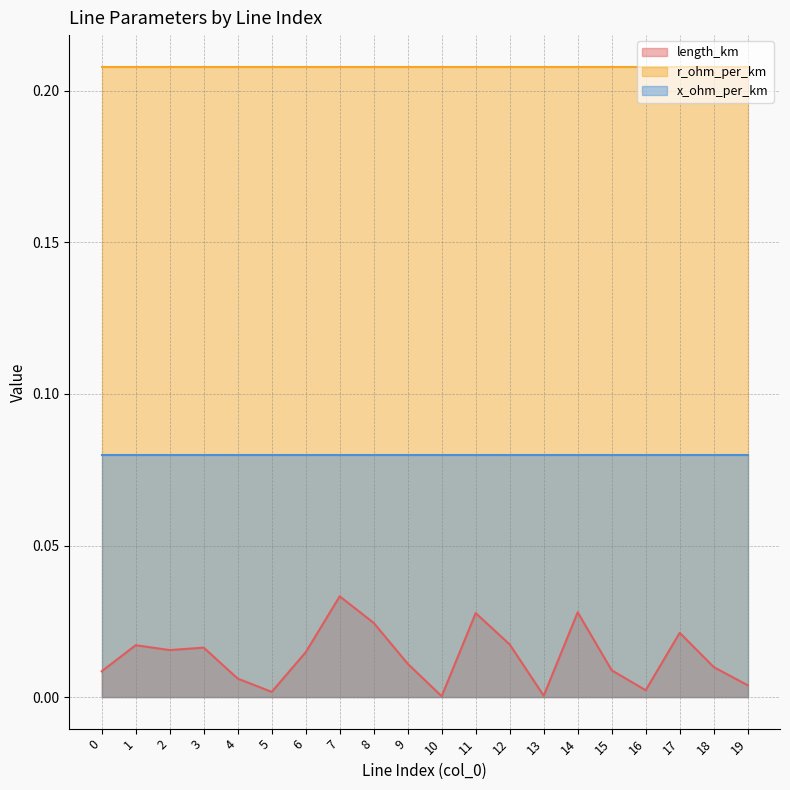

Reading left to right, extract all data points from this chart.

length_km: 0.0	0.0	0.0	0.0	0.0	0.0	0.0	0.0	0.0	0.0	0.0	0.0	0.0	0.0	0.0	0.0	0.0	0.0	0.0	0.0
r_ohm_per_km: 0.2	0.2	0.2	0.2	0.2	0.2	0.2	0.2	0.2	0.2	0.2	0.2	0.2	0.2	0.2	0.2	0.2	0.2	0.2	0.2
x_ohm_per_km: 0.1	0.1	0.1	0.1	0.1	0.1	0.1	0.1	0.1	0.1	0.1	0.1	0.1	0.1	0.1	0.1	0.1	0.1	0.1	0.1